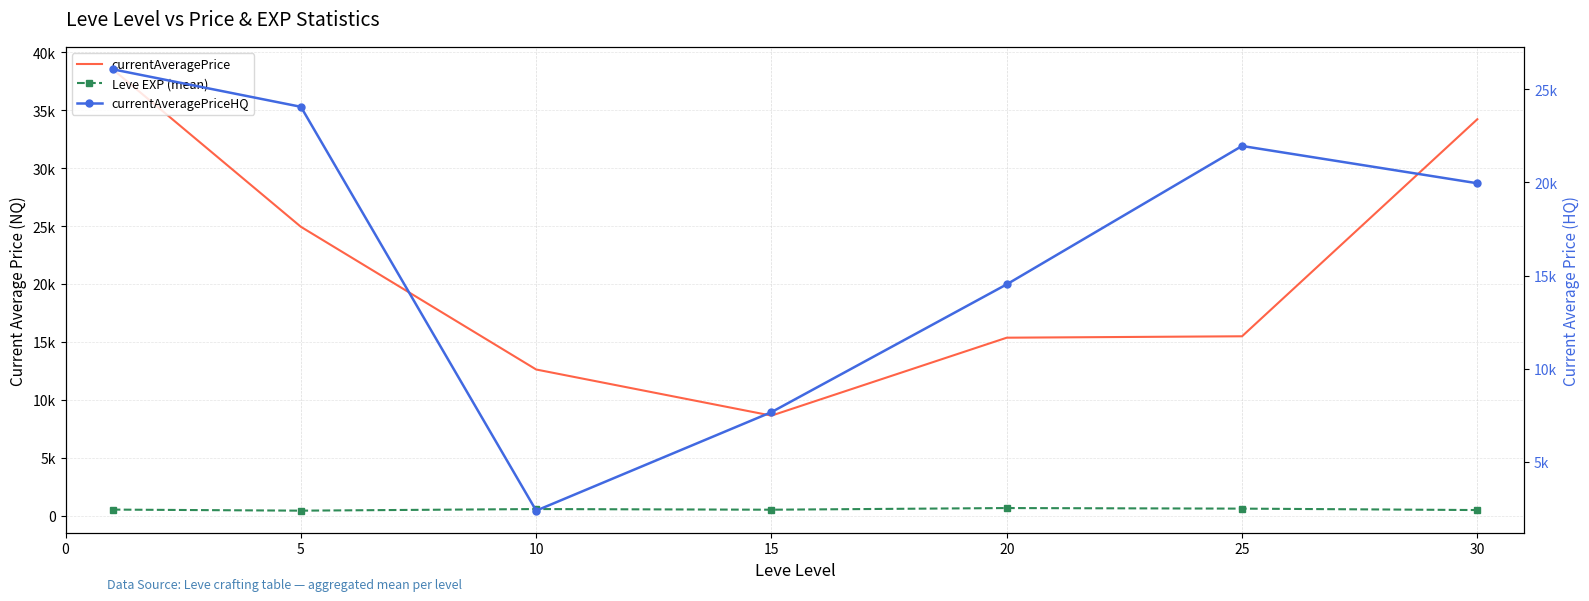

True or false: currentAveragePrice has more than 1 points higher than both neighbors.

False